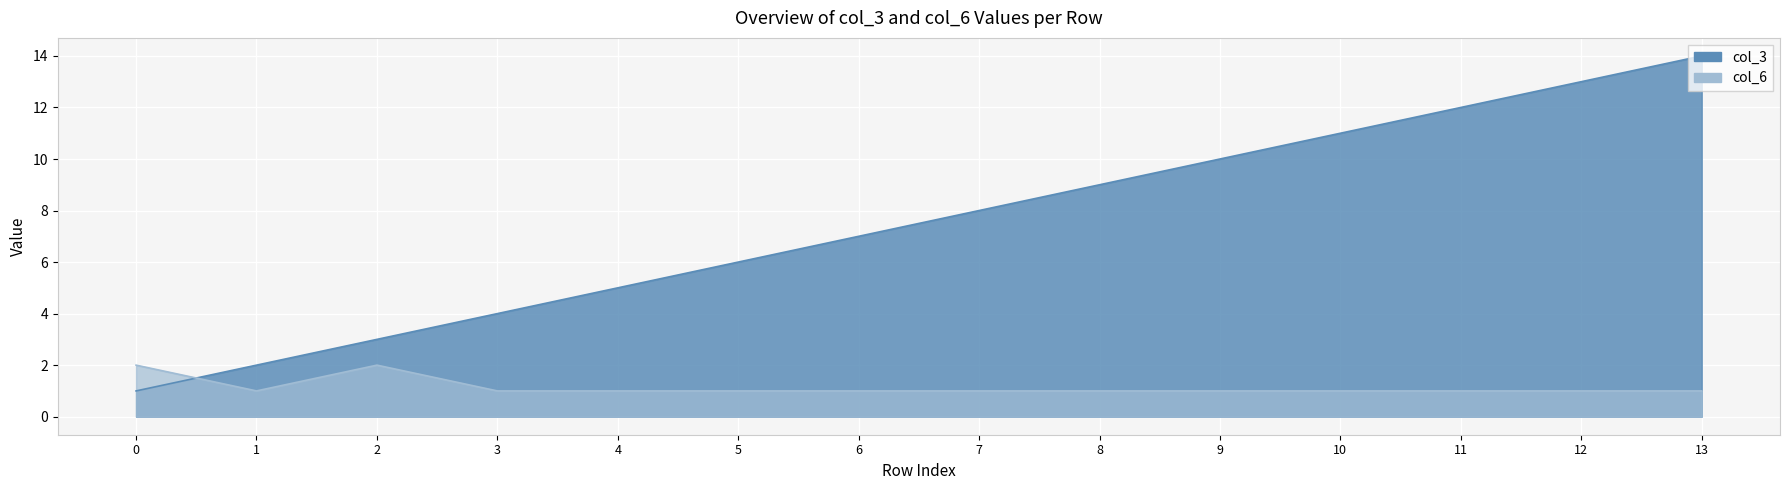

The col_3 series shows 11 at 7. True or false?

False